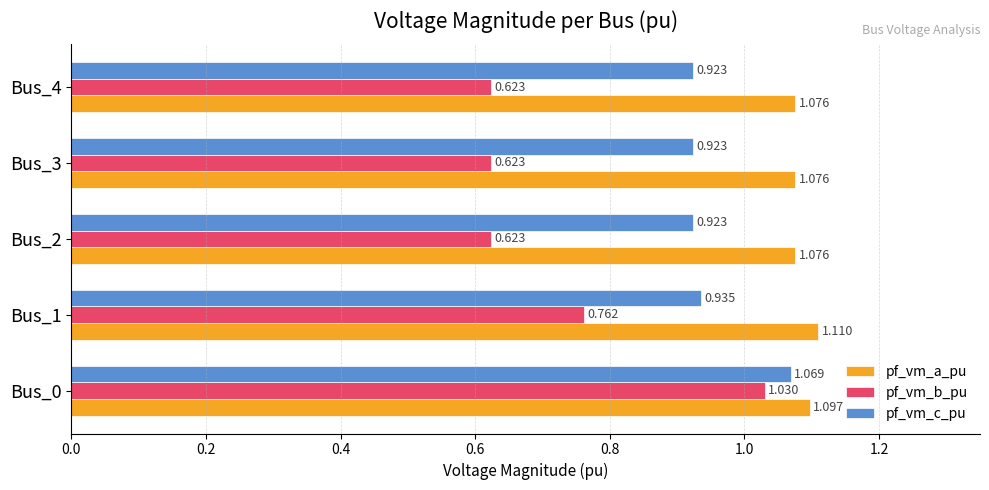

Which series has the largest range (max minus min)?

pf_vm_b_pu